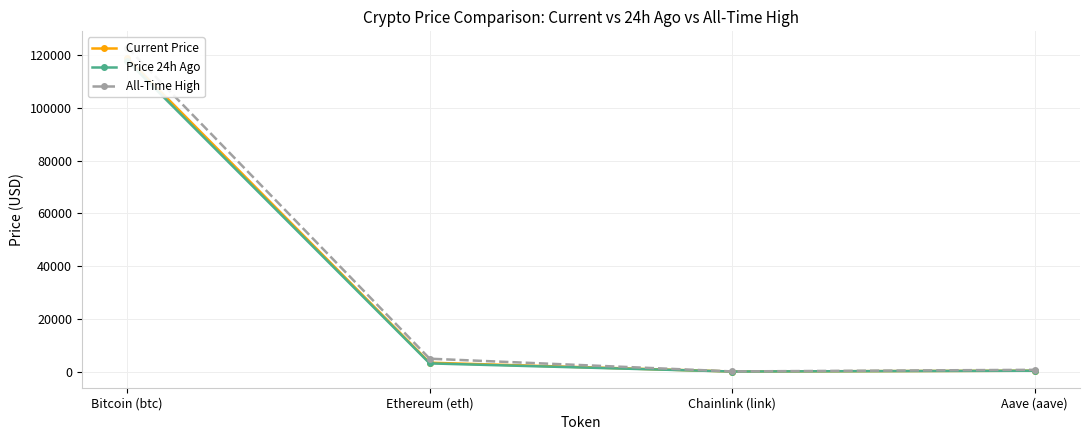

After their last crossing, which series has the higher values: Current Price or Price 24h Ago?

Price 24h Ago